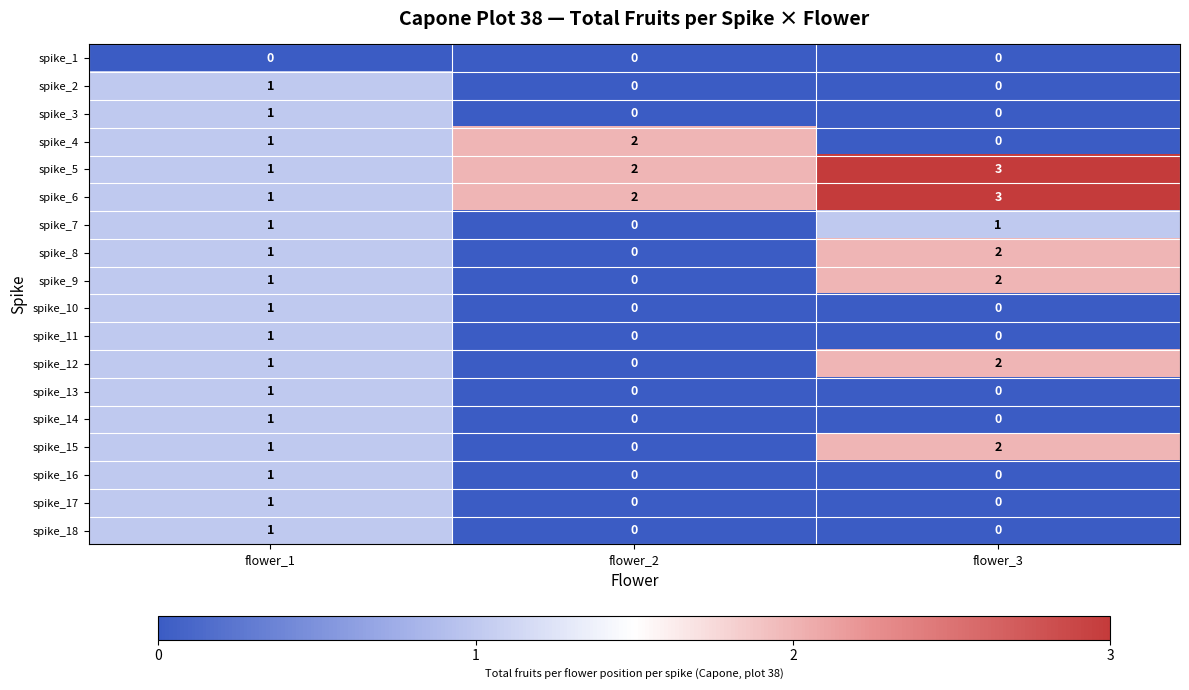

The spike_13 series shows 1 at flower_1. True or false?

True